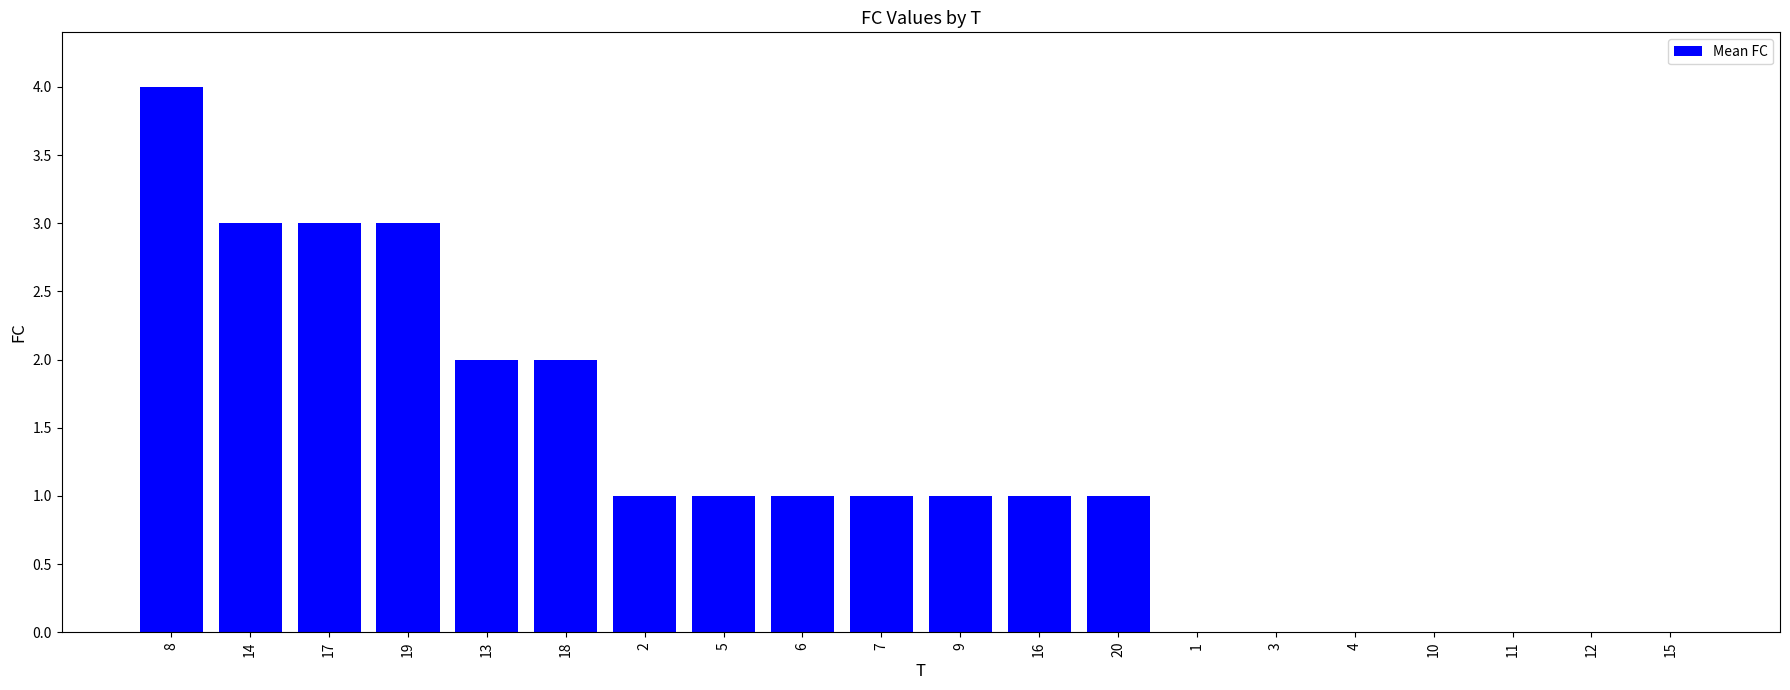

What is the sum of all values?

24